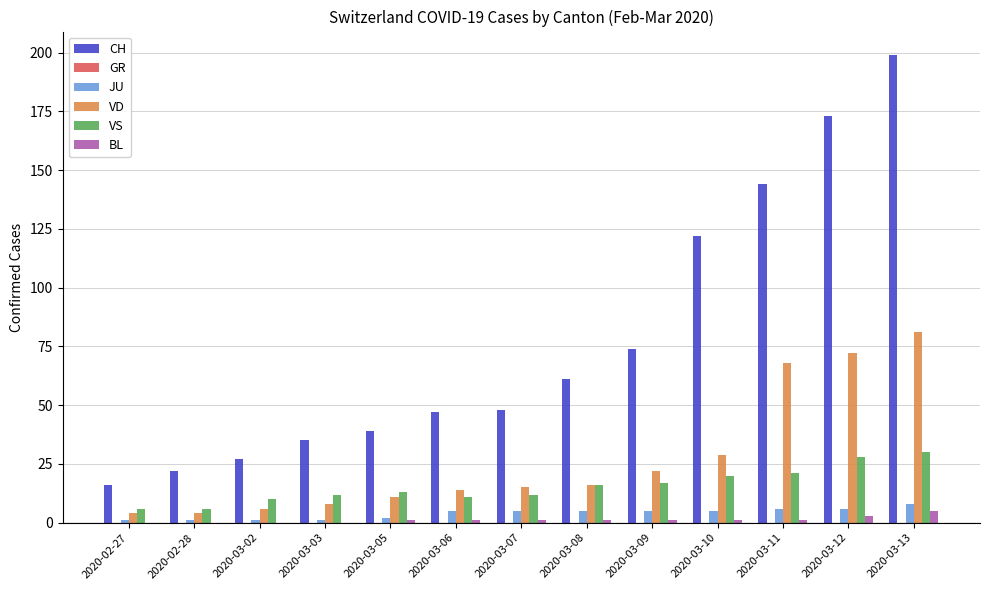

What is the difference between the BL values at 2020-03-05 and 2020-03-13?

4